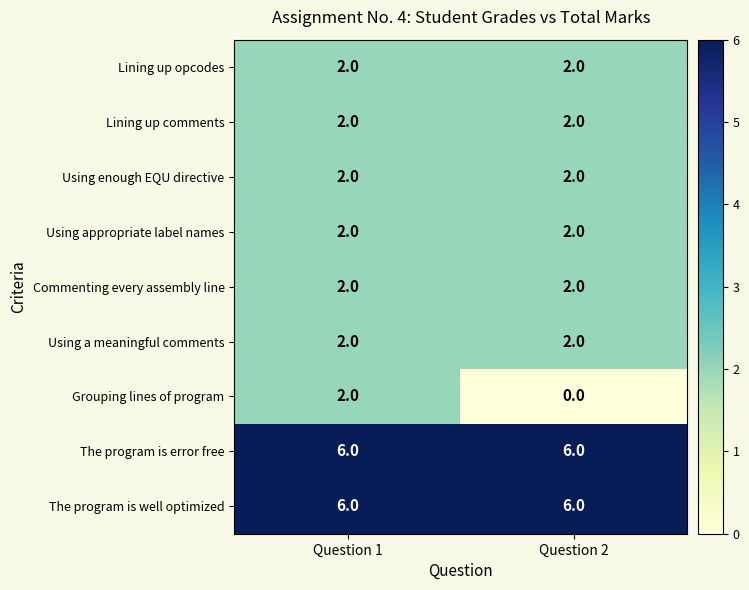

Is it true that The program is error free equals 4 at Question 1?

False